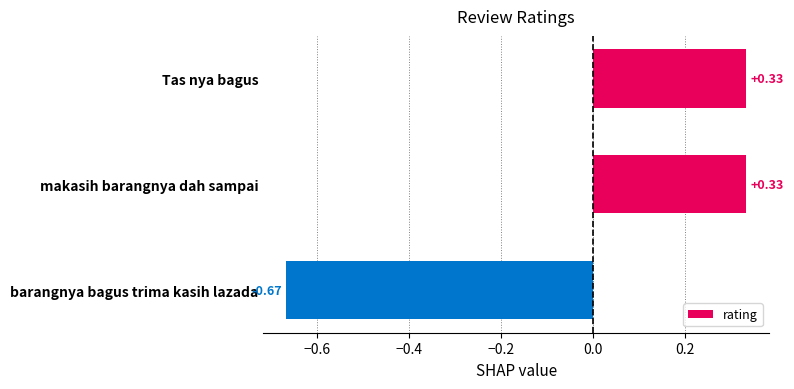

What is the label of the 2nd bar from the top?

makasih barangnya dah sampai